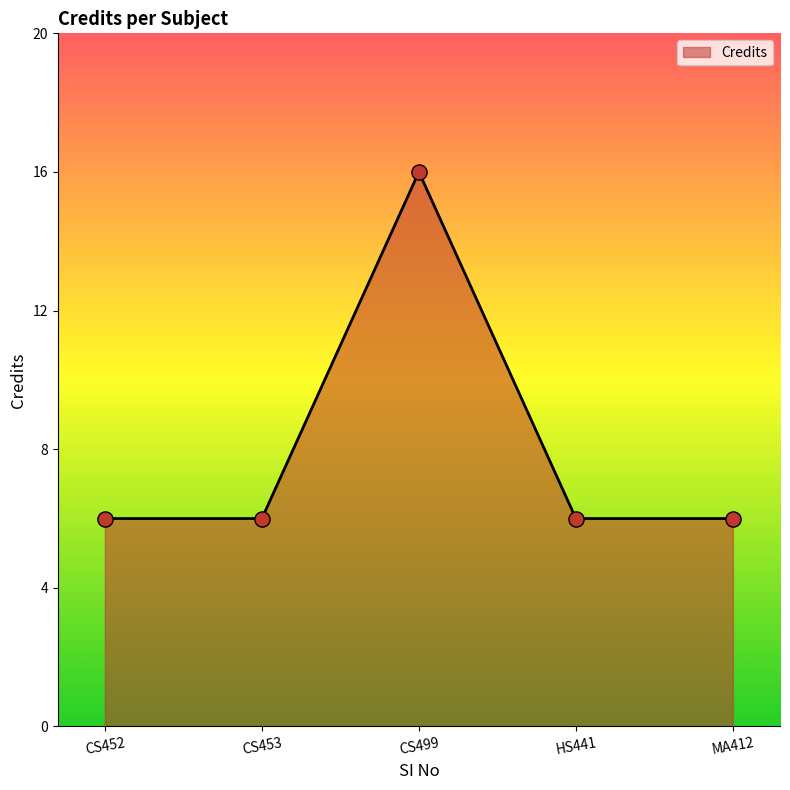

What is the ratio of the value at MA412 to the value at CS499?

0.4